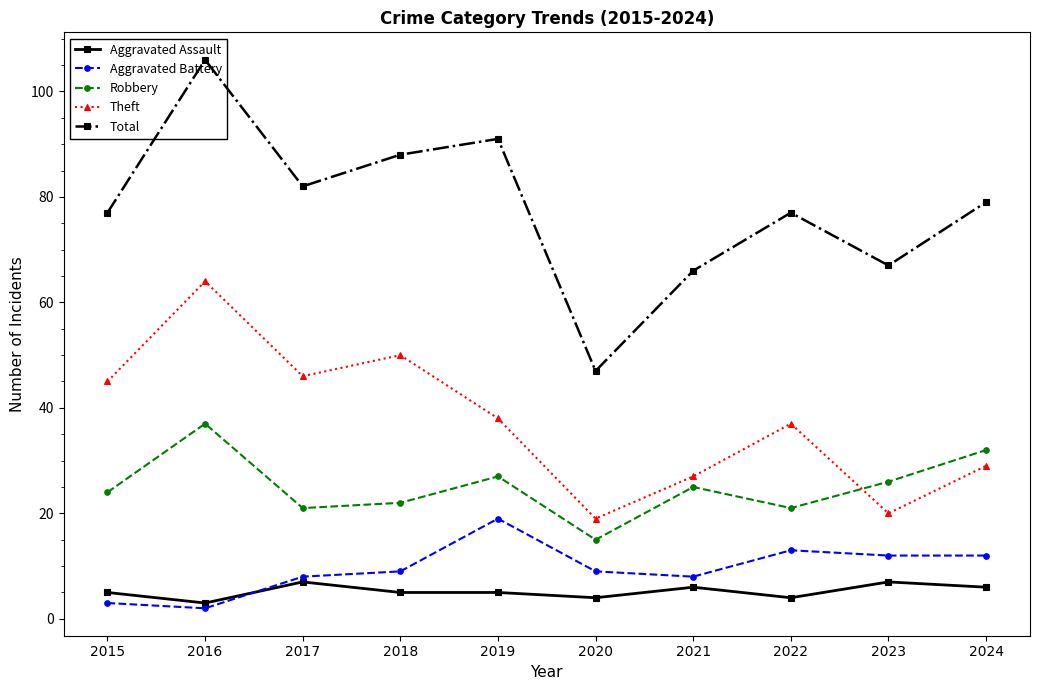

Reading left to right, transcribe all the data shown in this chart.

Aggravated Assault: 2015=5	2016=3	2017=7	2018=5	2019=5	2020=4	2021=6	2022=4	2023=7	2024=6
Aggravated Battery: 2015=3	2016=2	2017=8	2018=9	2019=19	2020=9	2021=8	2022=13	2023=12	2024=12
Robbery: 2015=24	2016=37	2017=21	2018=22	2019=27	2020=15	2021=25	2022=21	2023=26	2024=32
Theft: 2015=45	2016=64	2017=46	2018=50	2019=38	2020=19	2021=27	2022=37	2023=20	2024=29
Total: 2015=77	2016=106	2017=82	2018=88	2019=91	2020=47	2021=66	2022=77	2023=67	2024=79